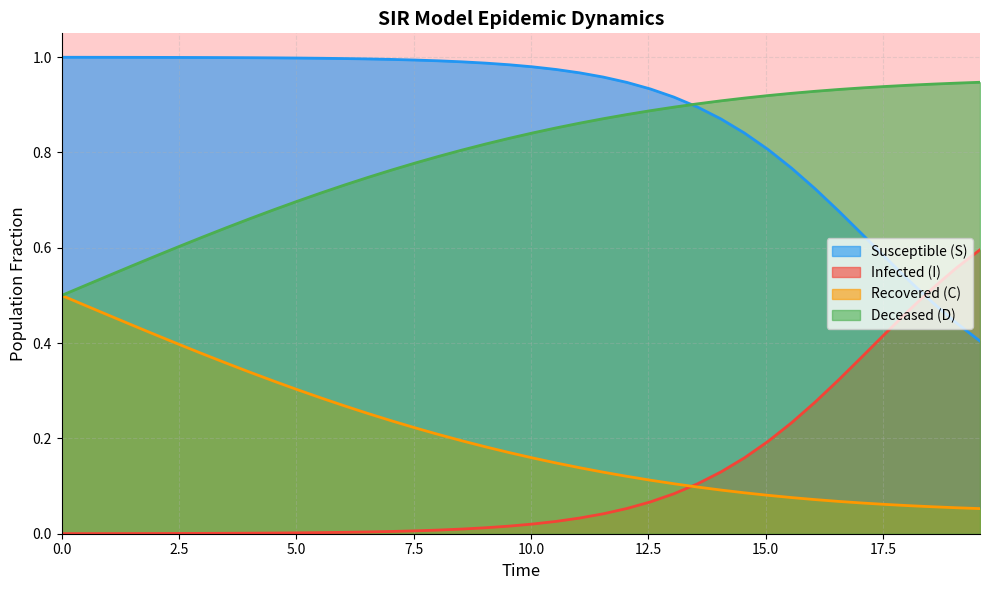

True or false: Susceptible (S) and Recovered (C) cross at least once.

False